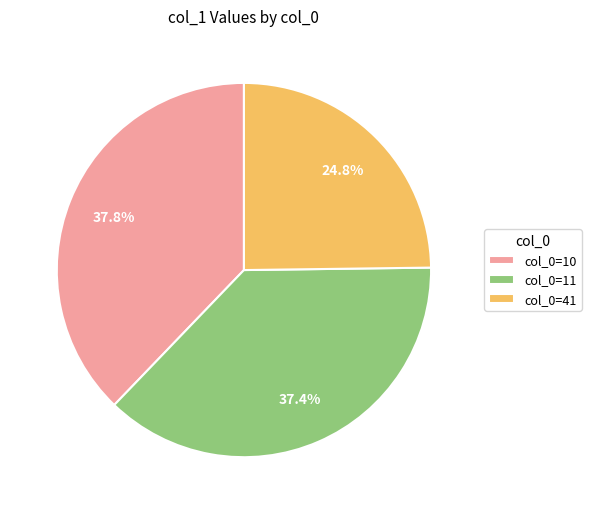

Between col_0=41 and col_0=11, which is larger?

col_0=11